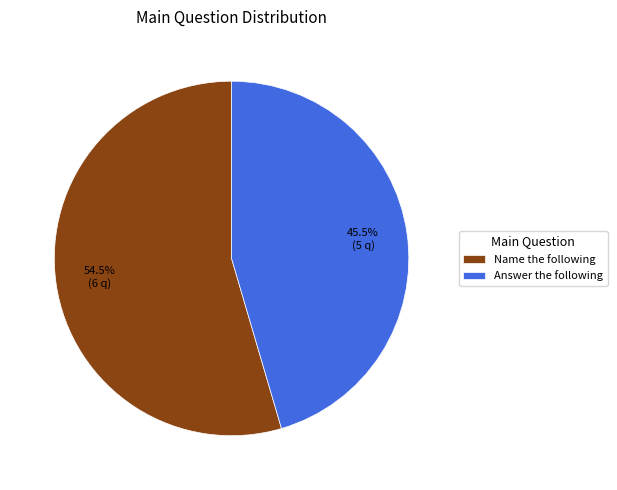

Between Name the following and Answer the following, which is larger?

Name the following